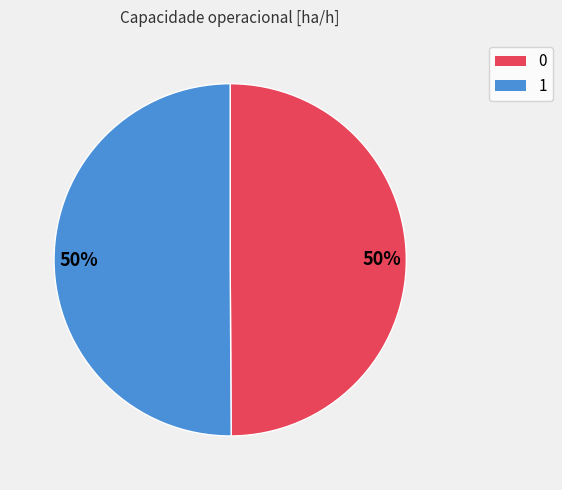

To the nearest percent, what is the average slice percentage?

50%